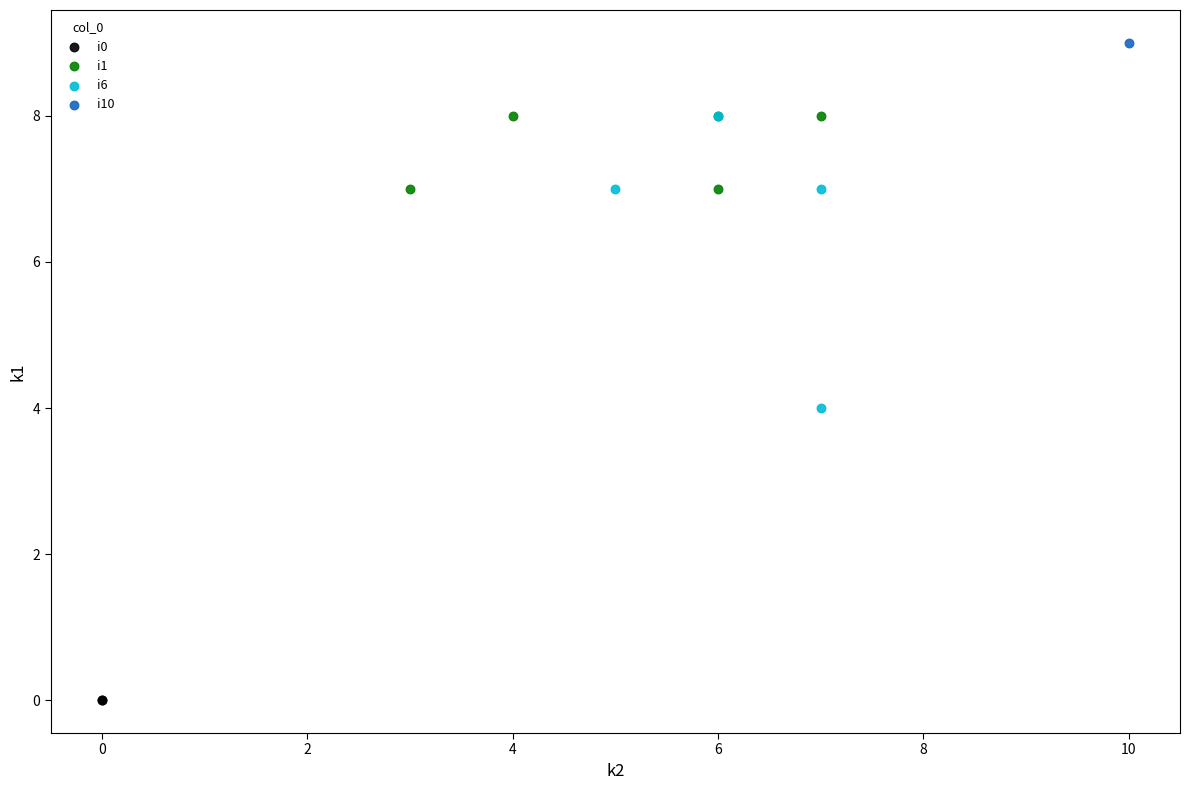

Which series reaches the maximum Y coordinate?

i10